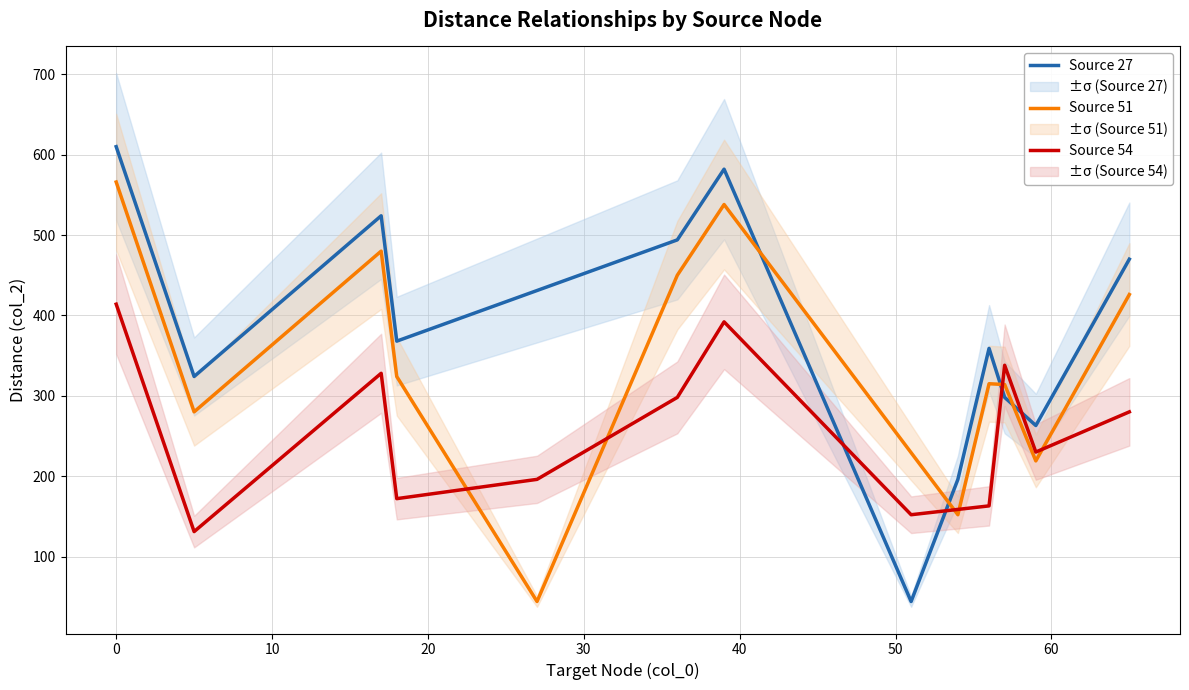

What is the maximum value for Source 27?

610